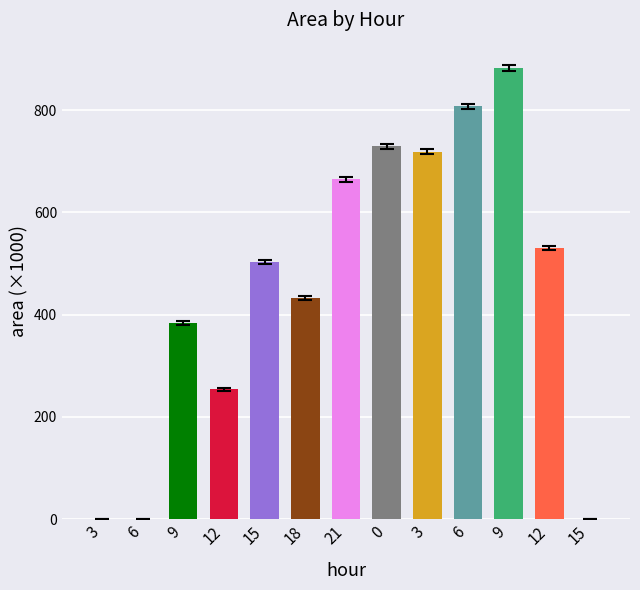

Reading left to right, transcribe all the data shown in this chart.

3=0.6	6=0.6	9=383.8	12=254.4	15=503.8	18=433.1	21=665.0	0=729.4	3=718.8	6=807.5	9=882.5	12=530.0	15=0.0